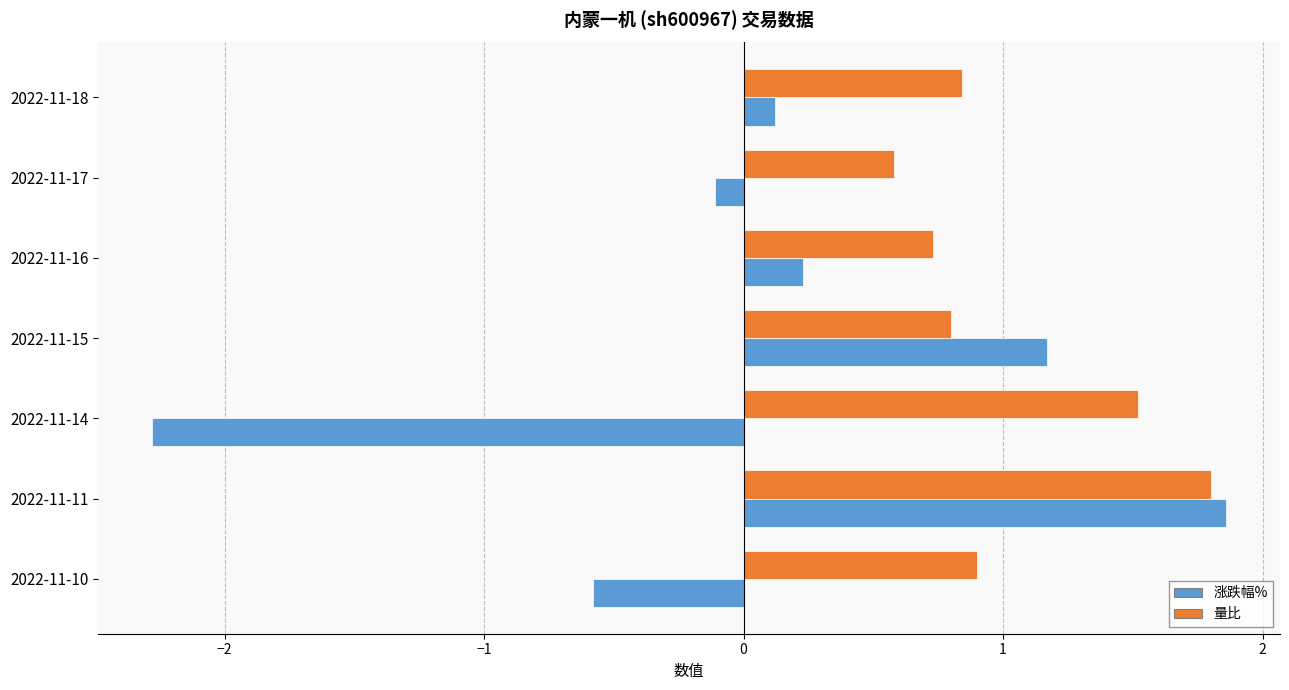

What is the approximate value of 量比 at 2022-11-14?

1.5